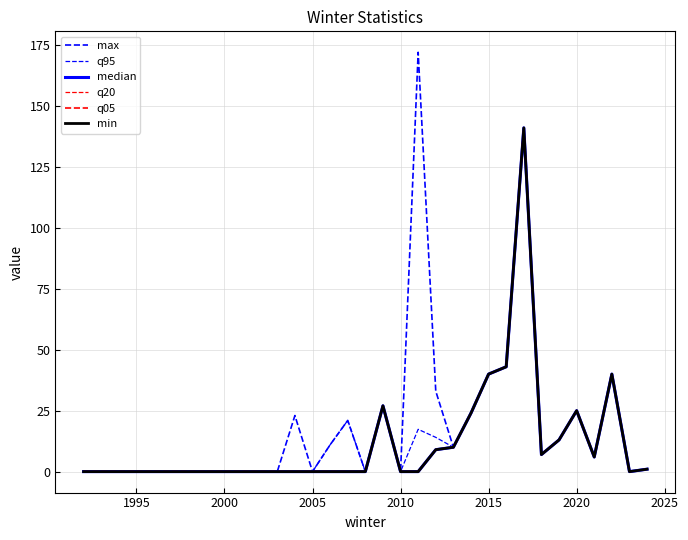

True or false: q05 and q95 cross at least once.

False